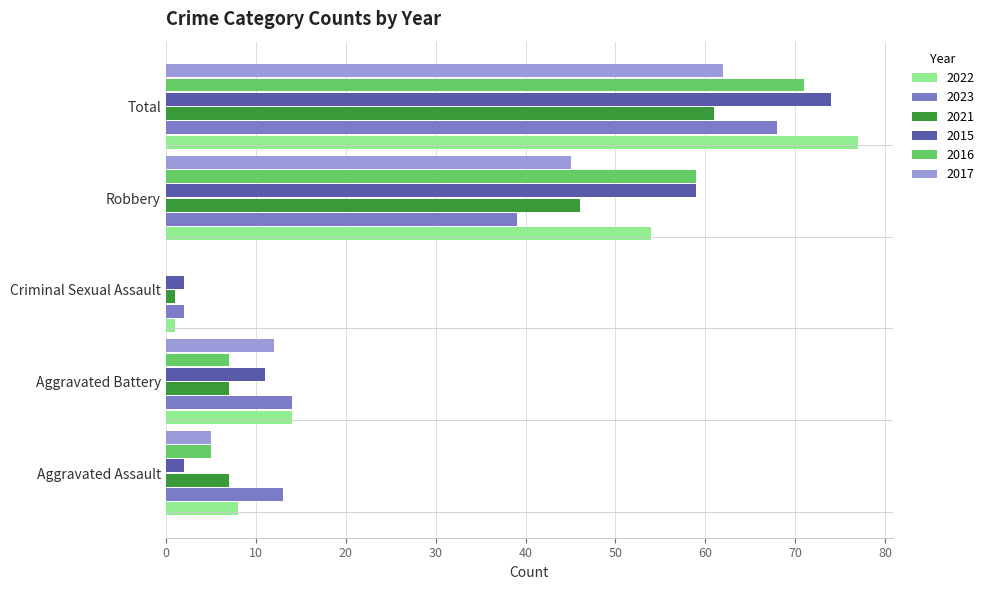

What is the sum of all 2017 values?

124